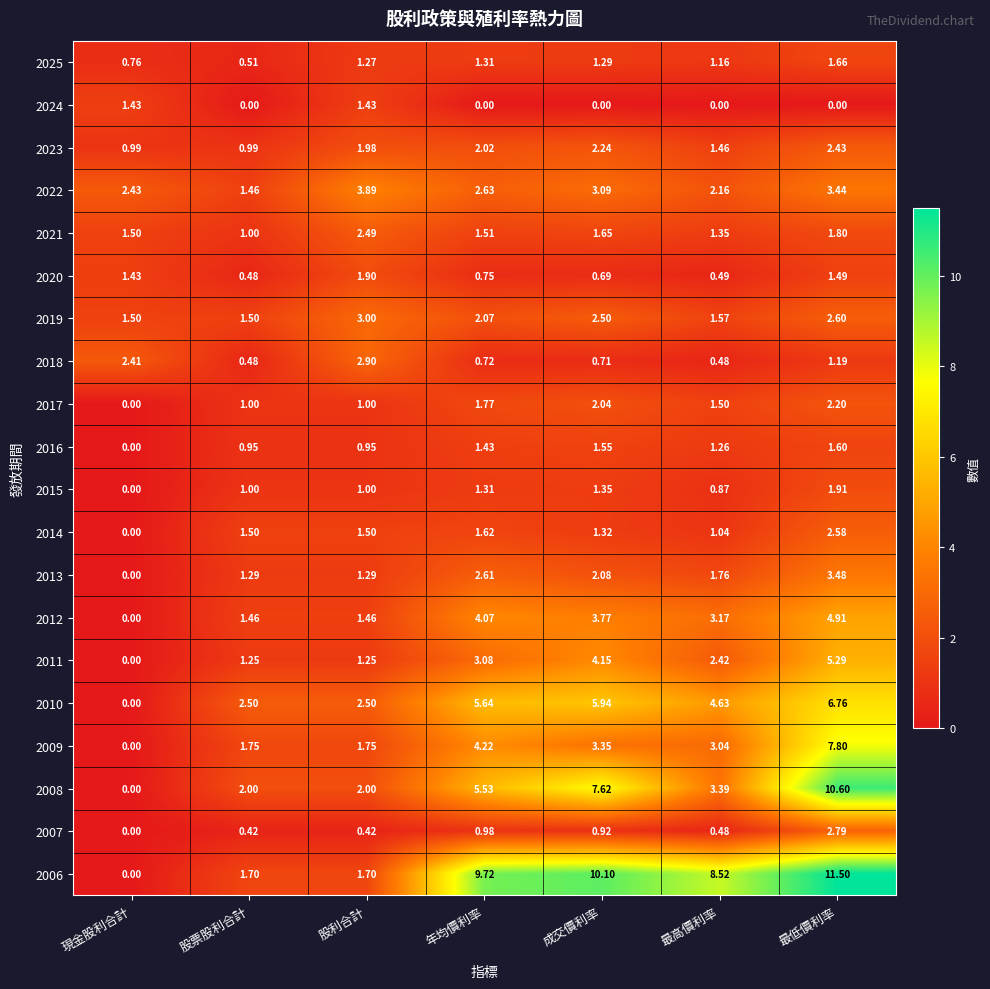

Which category has the highest value across all series?

最低價利率